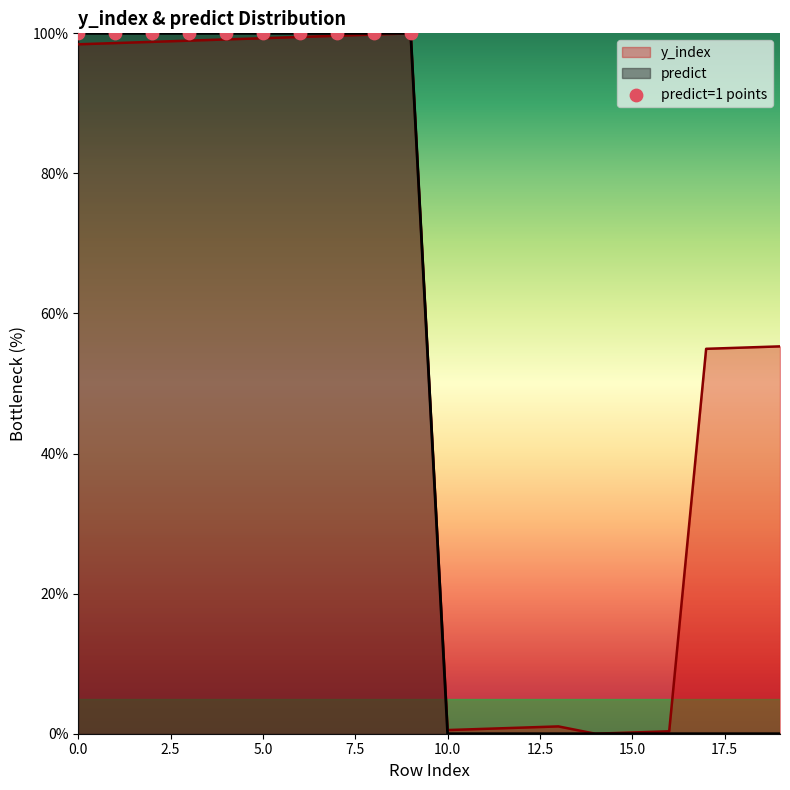

Which series contains the lowest Y value?

y_index